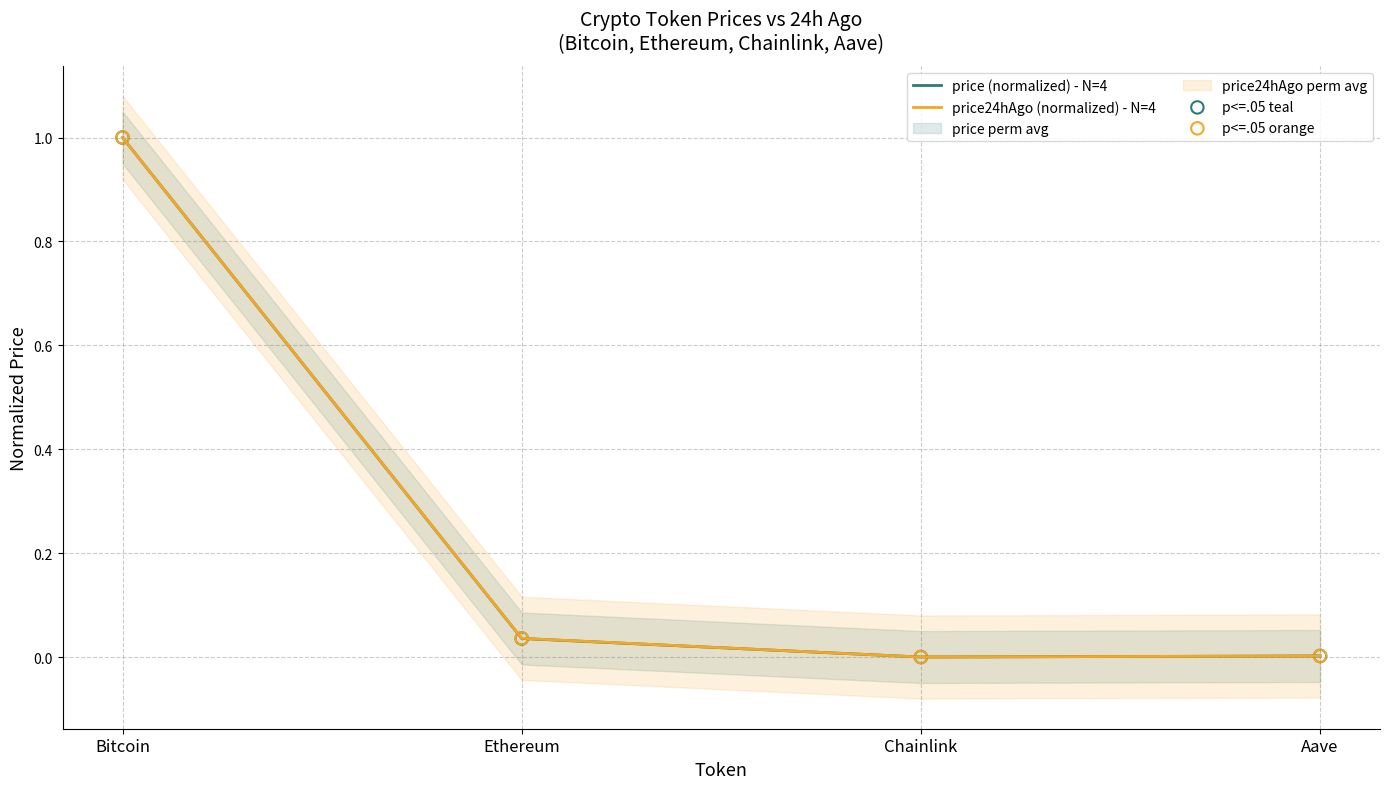

What is the highest value of the price24hAgo (normalized) - N=4 series?

1.0